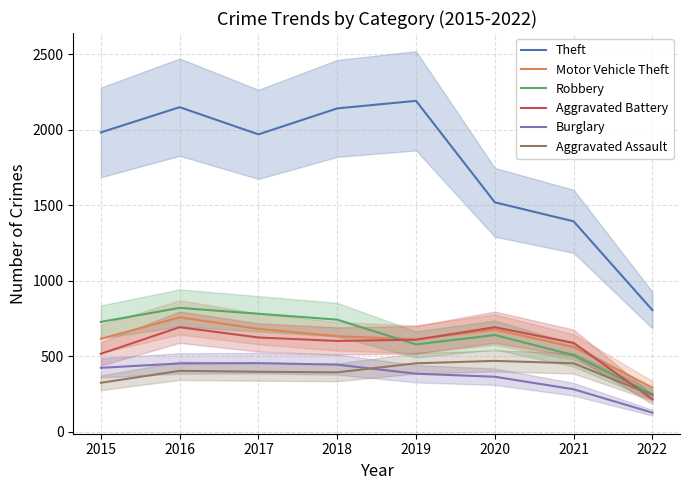

In Aggravated Assault, how many points are lower than both neighbors (excluding endpoints)?

1